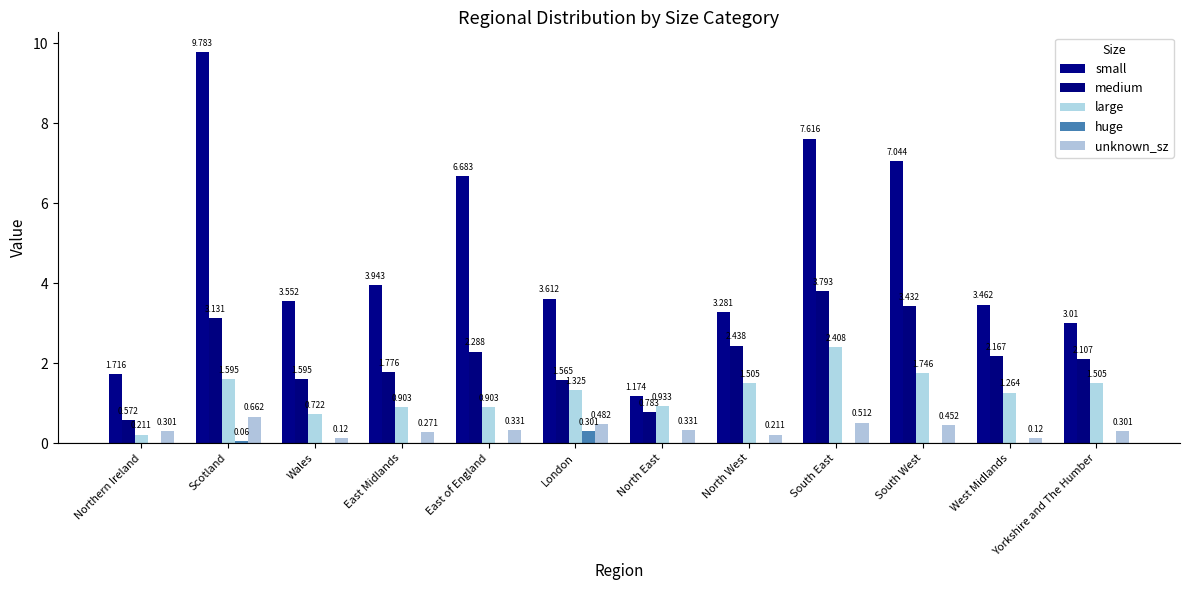

What is the difference between the second highest and second lowest values in the small series?

5.9